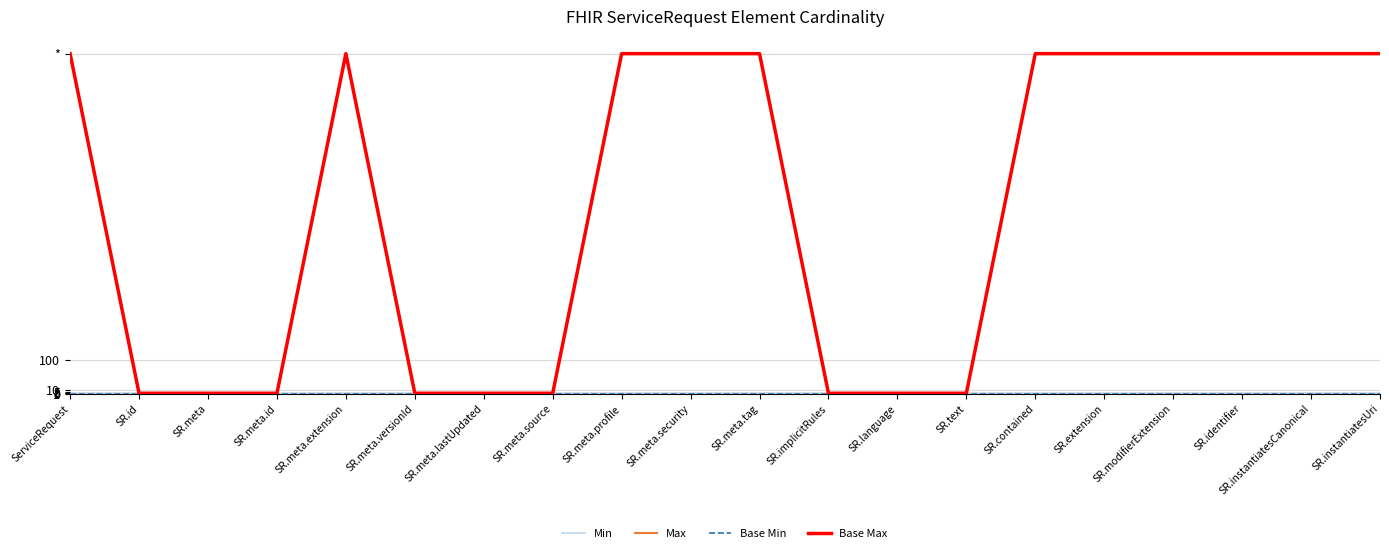

What position from the right is SR.contained?

6